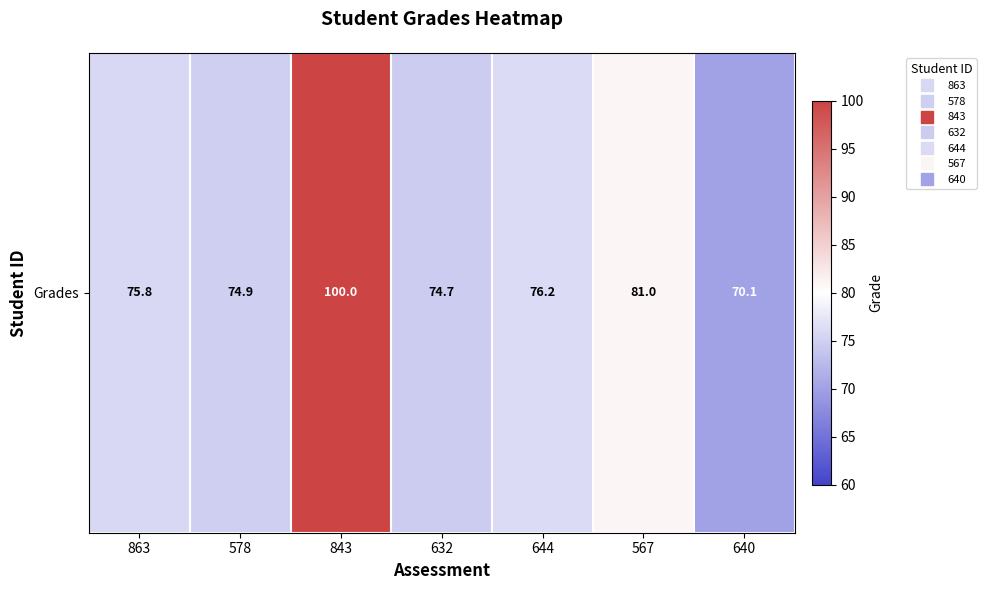

Where is the data nearest to the value 85?

567